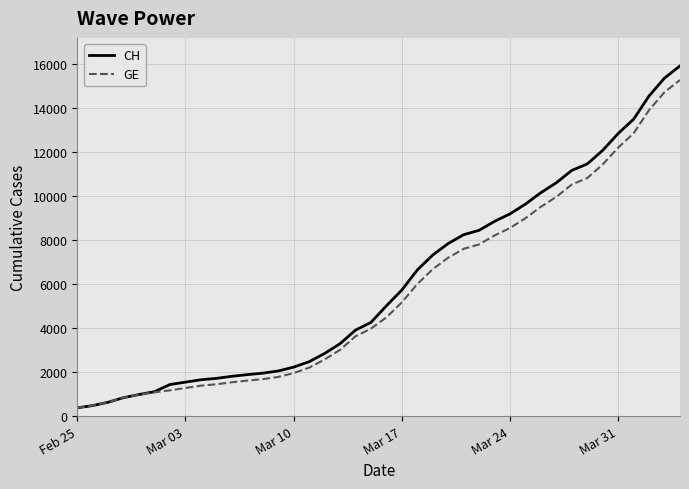

What is the minimum value for GE?

375